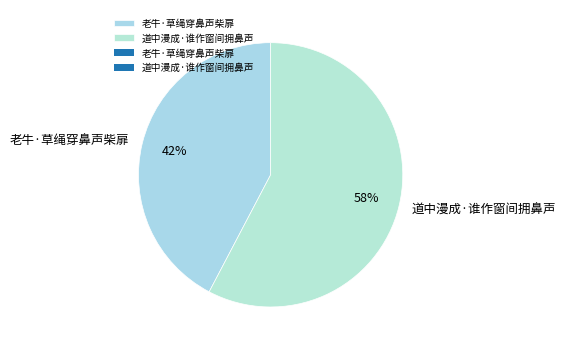

What is the majority slice?

道中漫成·谁作窗间拥鼻声